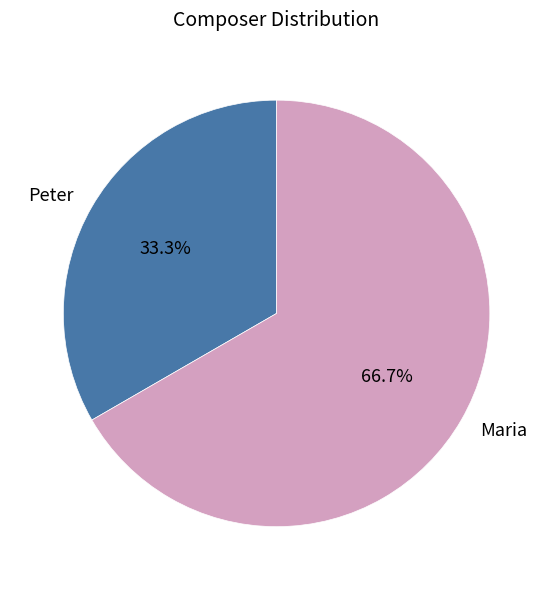

What is the ratio of the value at Maria to the value at Peter?

2.0